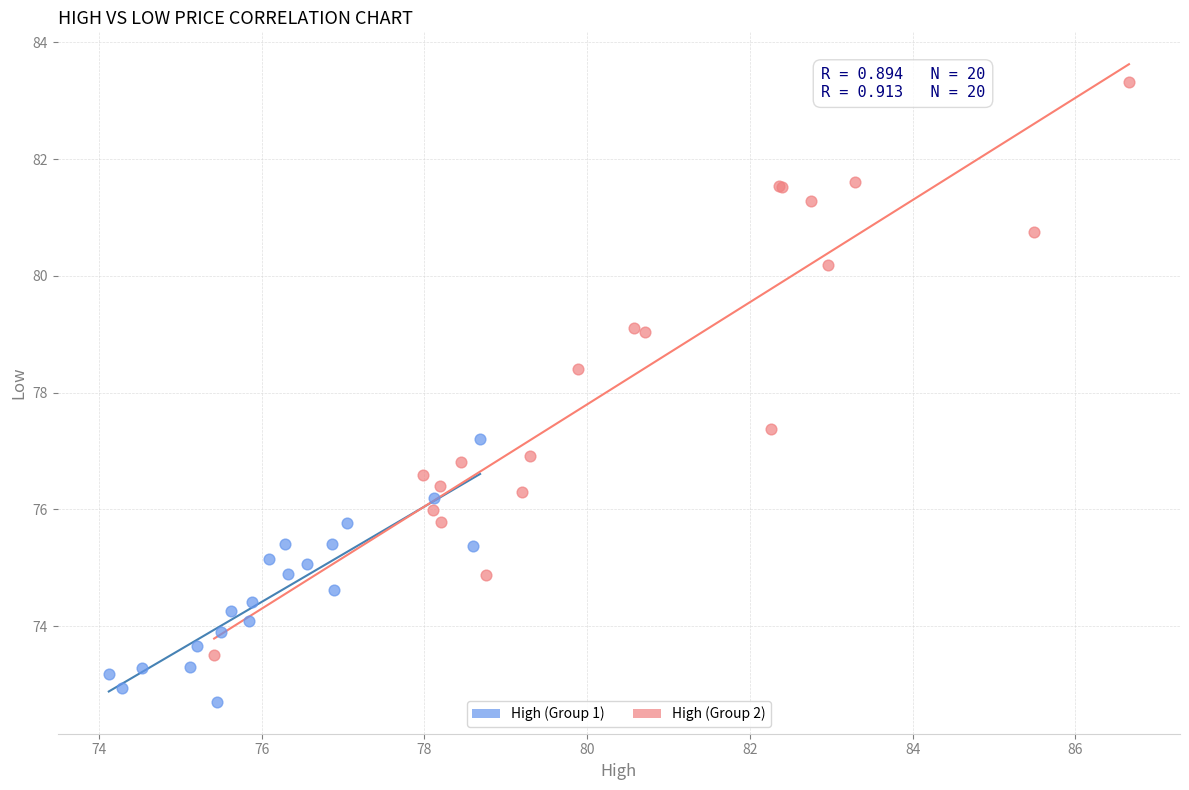

What are all the series names shown in the legend?

High (Group 1), High (Group 2)